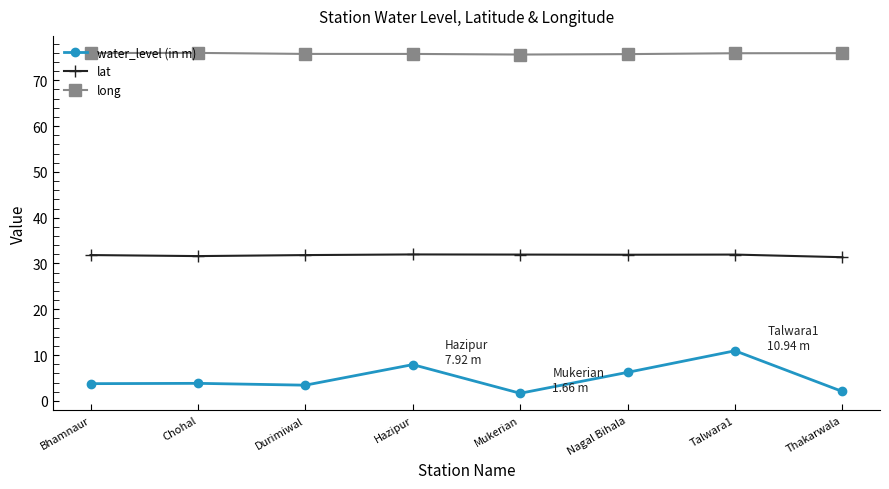

How many data points does each series have?

8